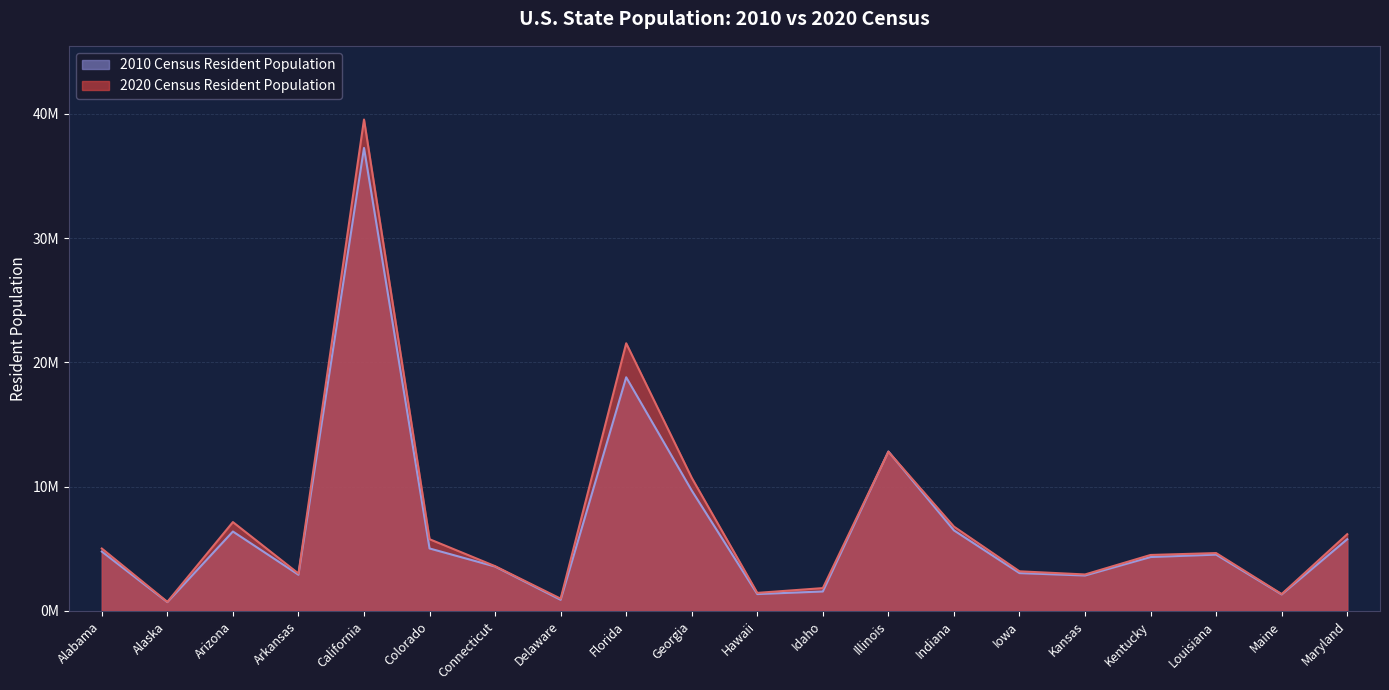

At which category does the chart reach its peak across all series?

California